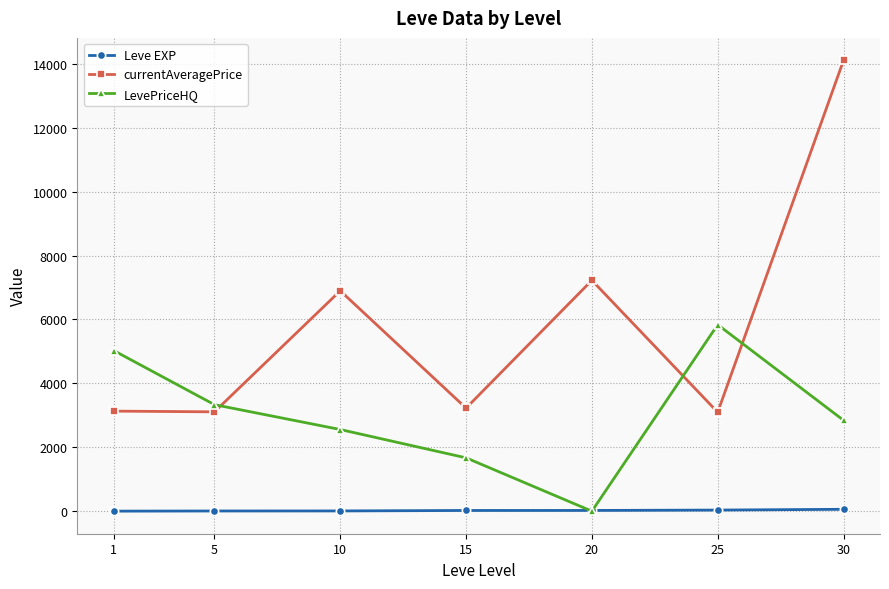

What is the value of the currentAveragePrice point at the 3rd from the left?

6896.7